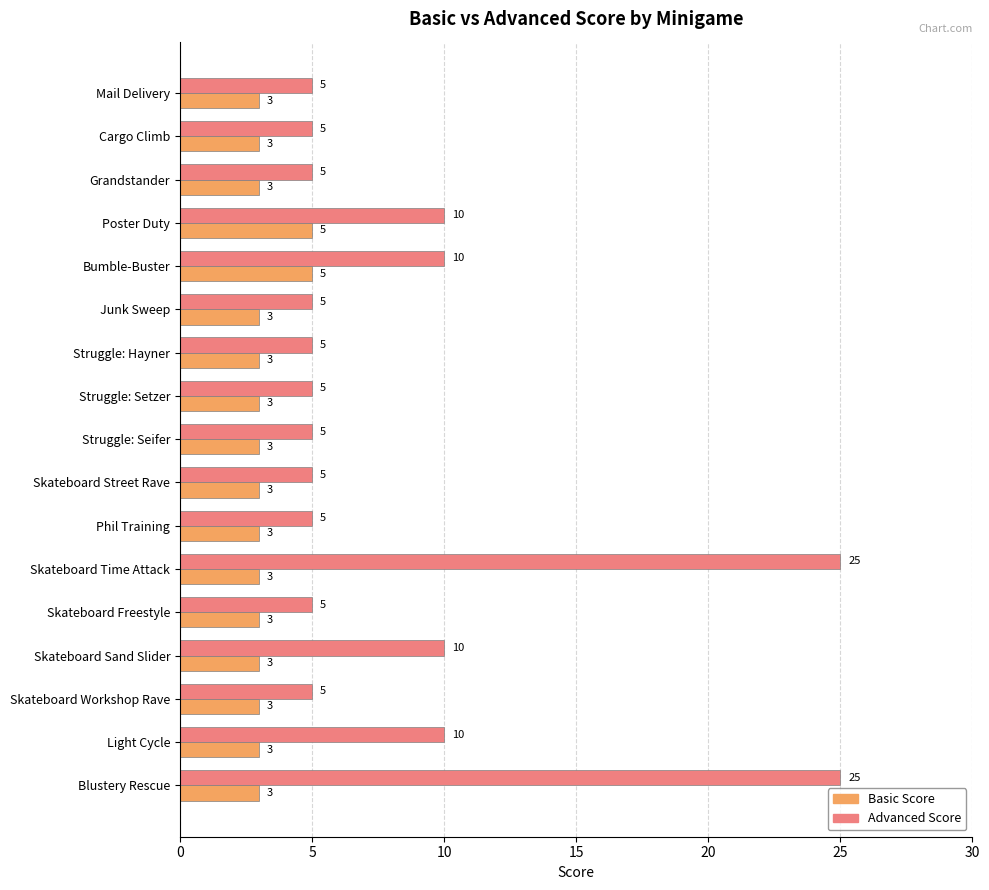

At Struggle: Seifer, list the series in order from largest to smallest.

Advanced Score, Basic Score